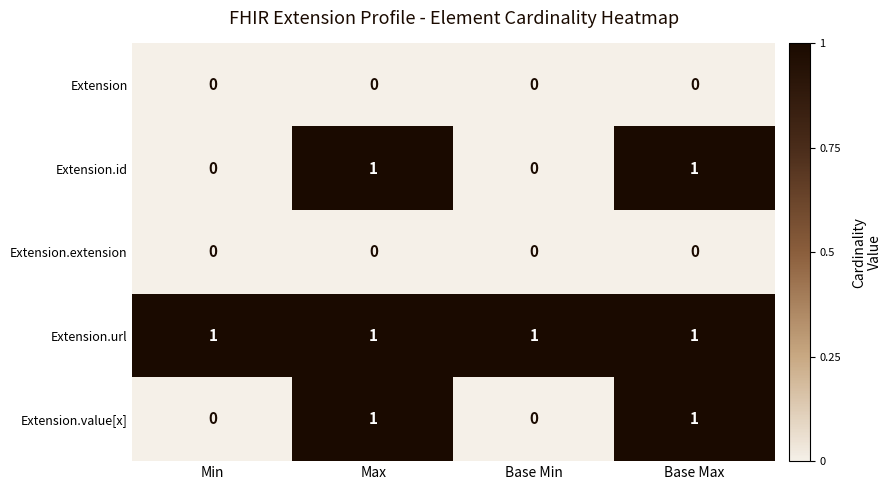

How many Extension.value[x] values are between 0 and 1?

4